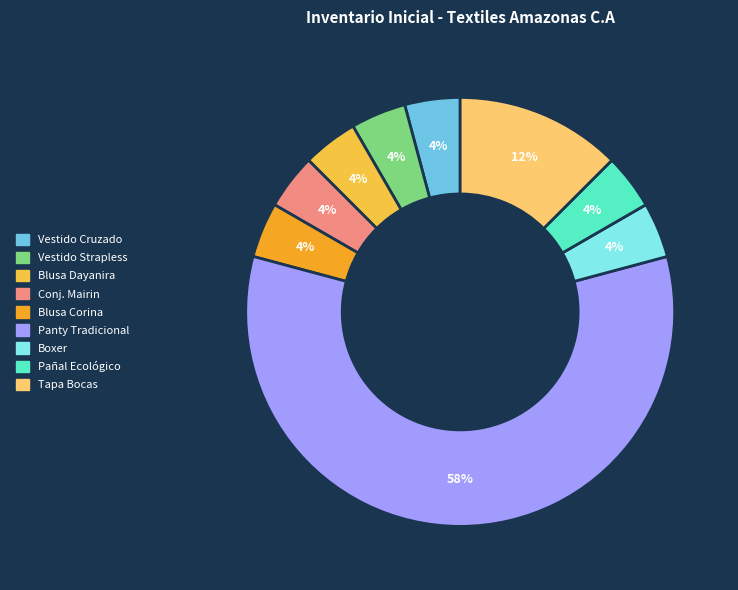

To the nearest percent, what is the average slice percentage?

11%